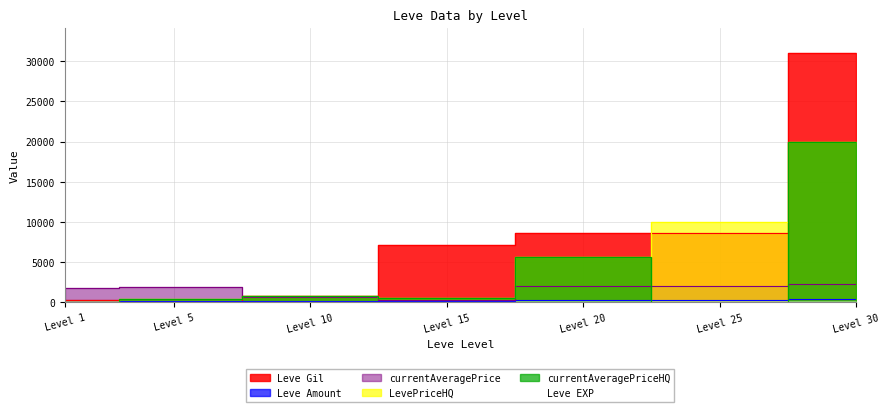

At how many categories does at least one series exceed 22262?

1